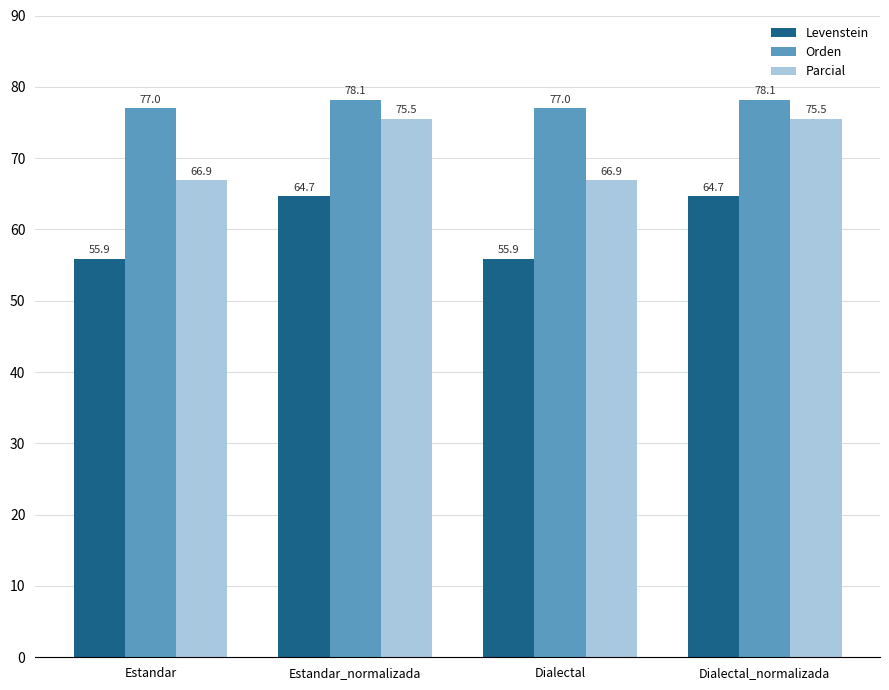

True or false: Parcial has a value of 42.3 at Estandar.

False